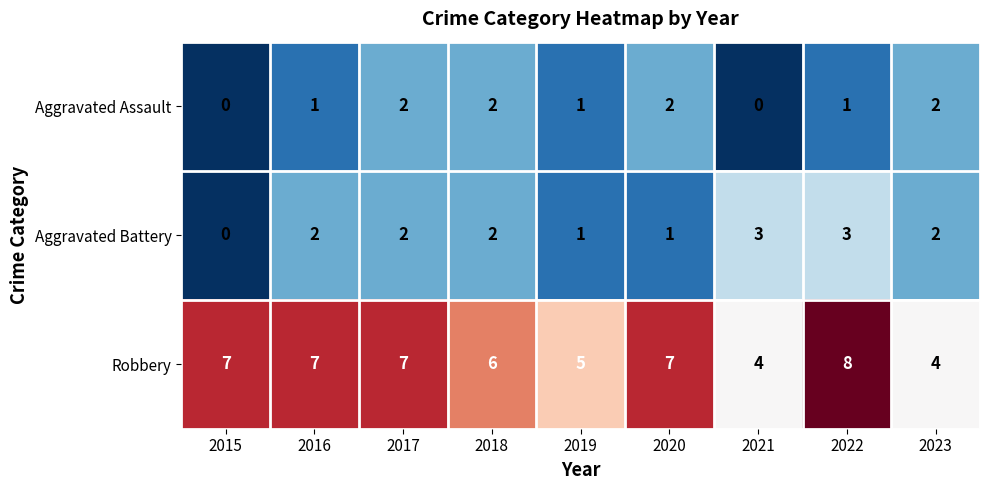

What is the maximum value shown in the chart?

8